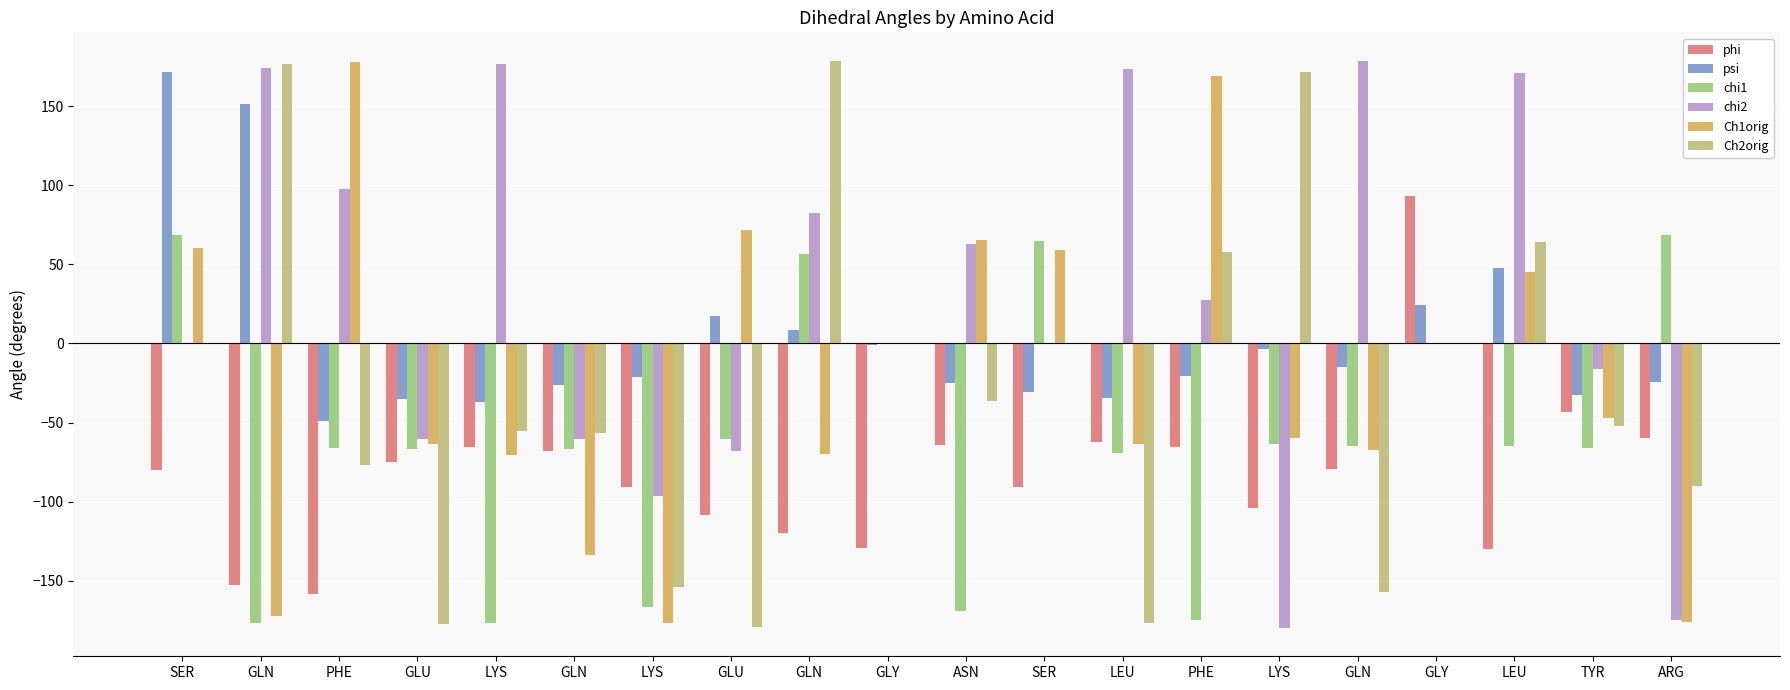

List the labels in order of psi value, smallest first.

PHE, LYS, GLU, LEU, TYR, SER, GLN, ASN, ARG, LYS, PHE, GLN, LYS, GLY, GLN, GLU, GLY, LEU, GLN, SER